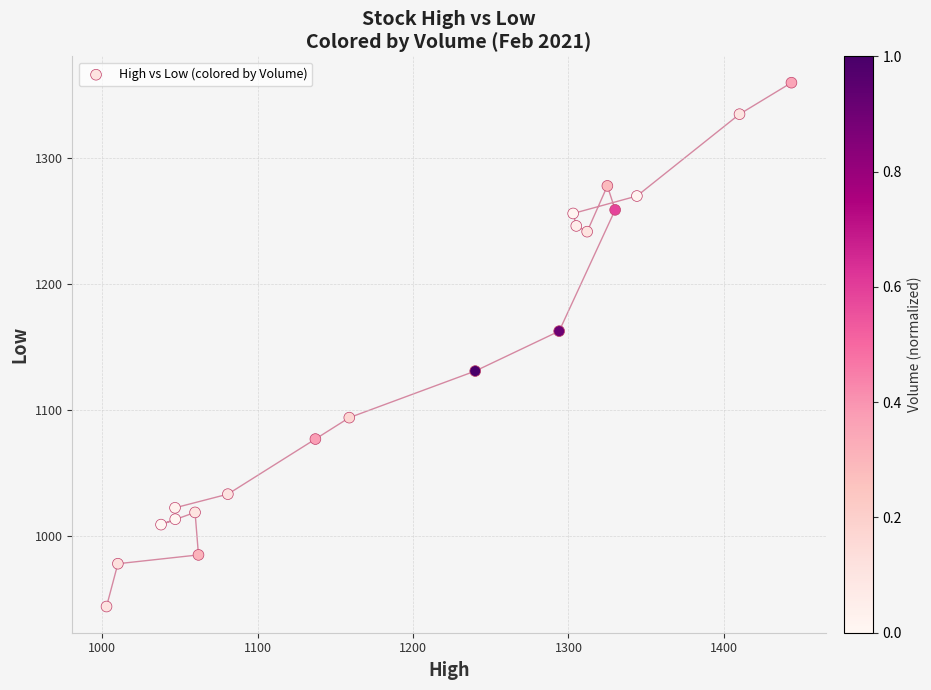

What is the range of X values (max minus min)?

440.6